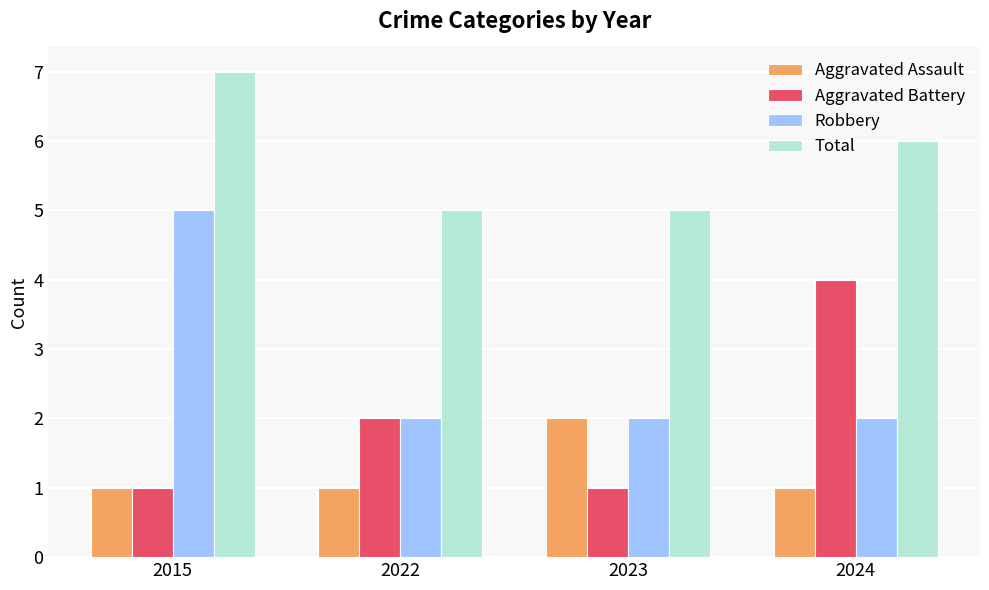

What is the difference between the second highest and minimum values in the Aggravated Battery series?

1